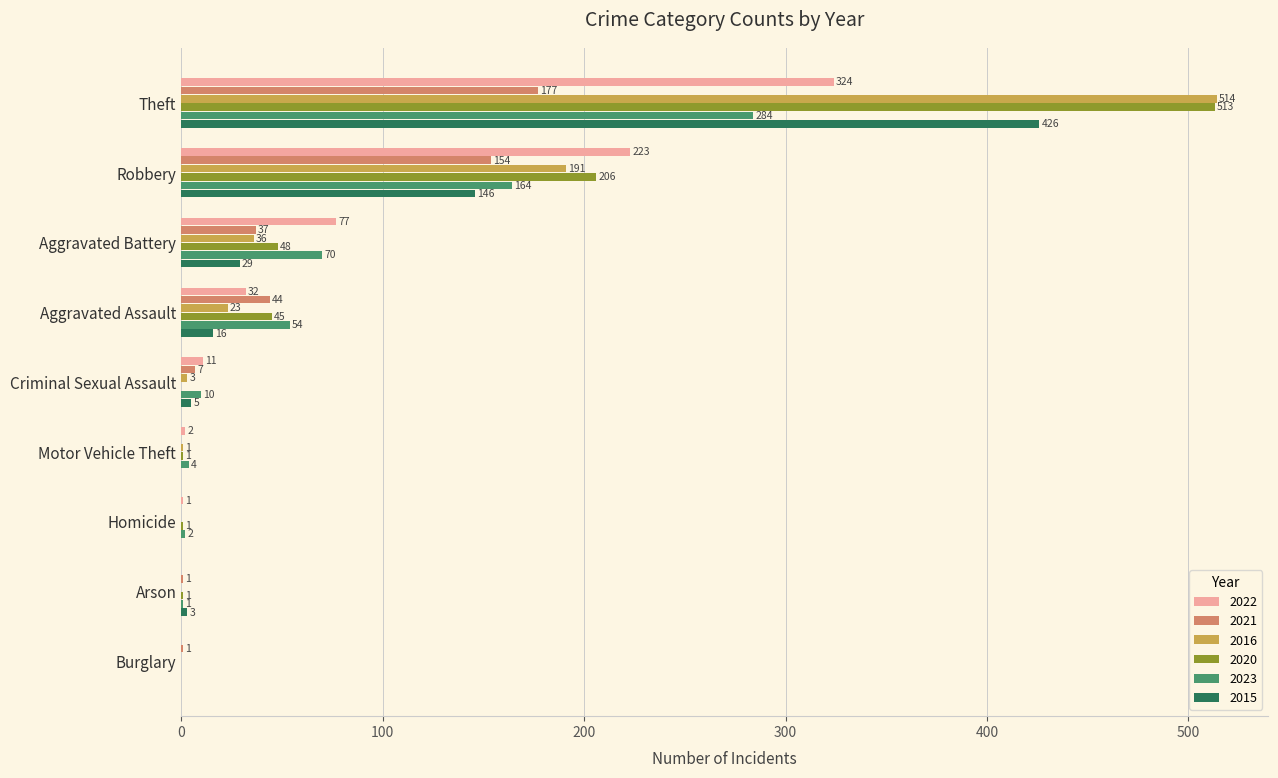

Which series changed the most between Aggravated Battery and Arson?

2022